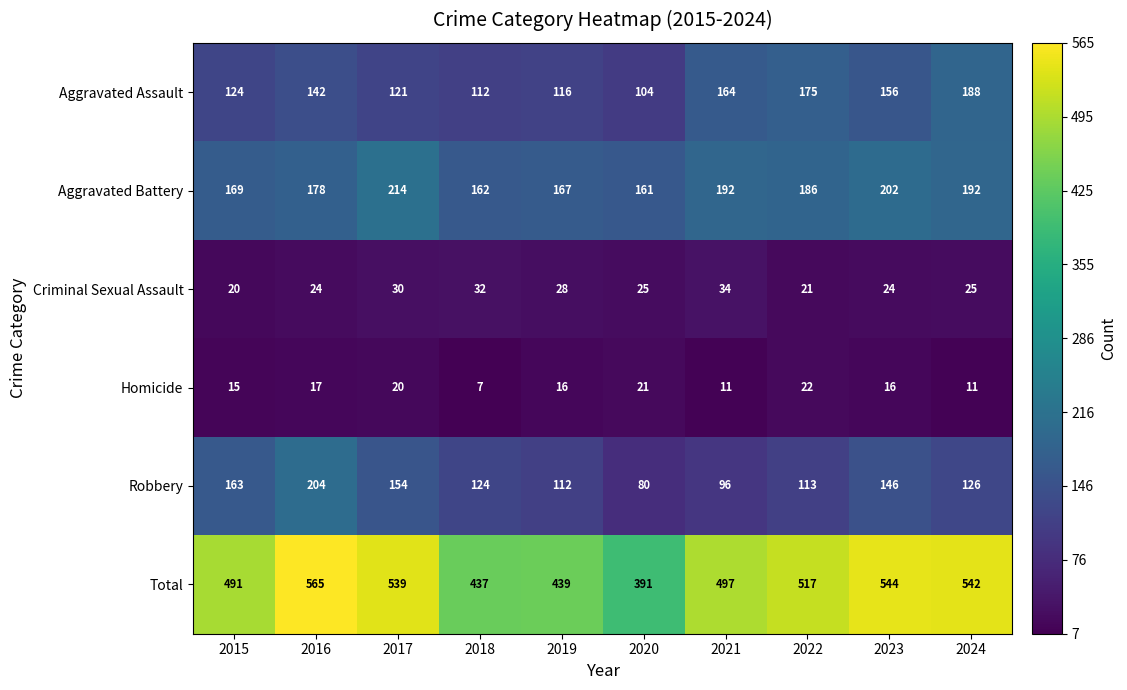

At 2015, list the series in order from smallest to largest.

Homicide, Criminal Sexual Assault, Aggravated Assault, Robbery, Aggravated Battery, Total